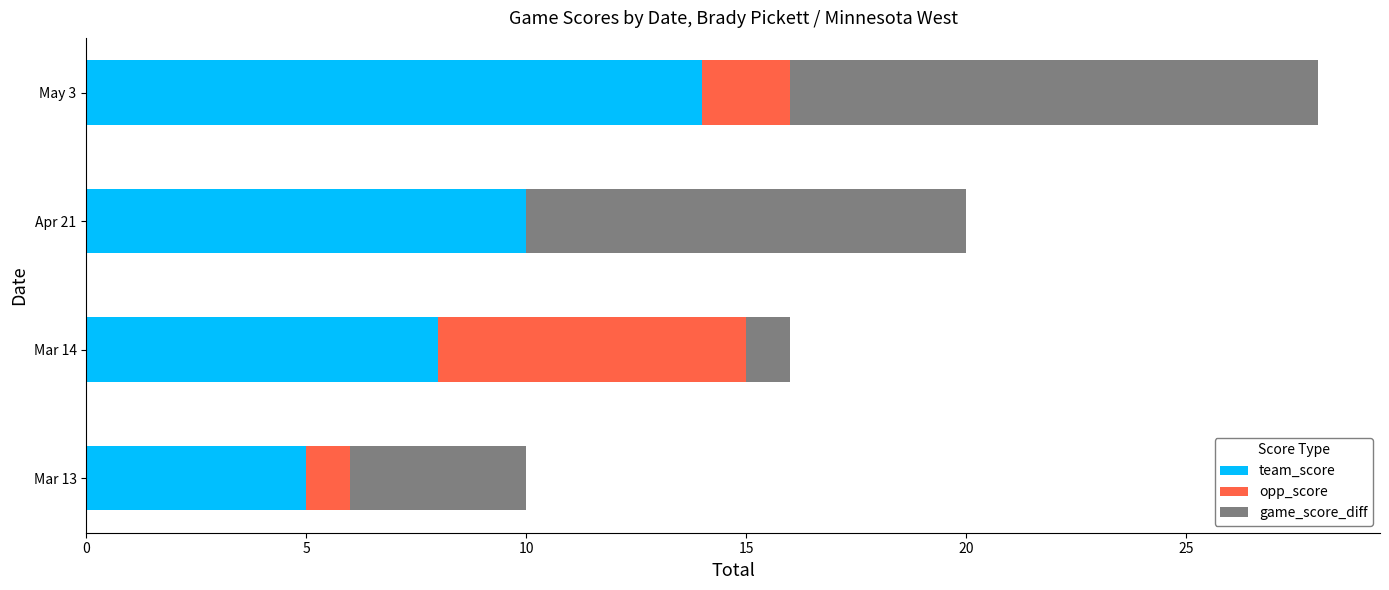

What is the sum of the team_score values at Mar 13 and Apr 21?

15